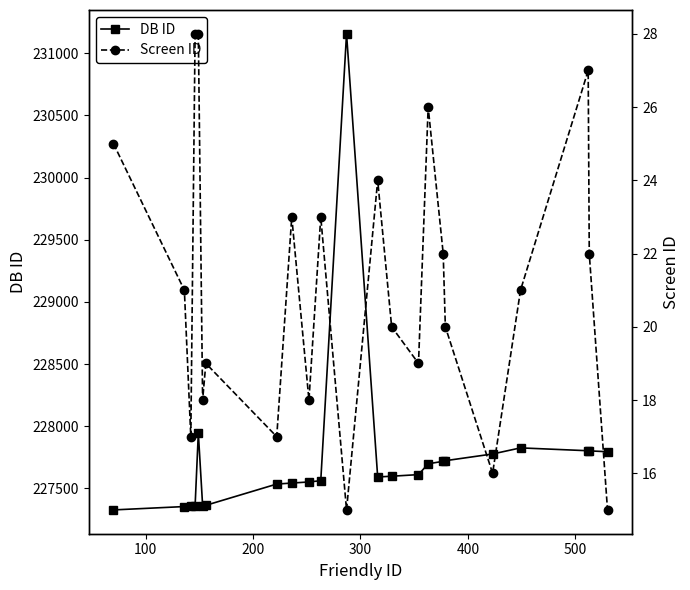

What is the maximum value for DB ID?

231157